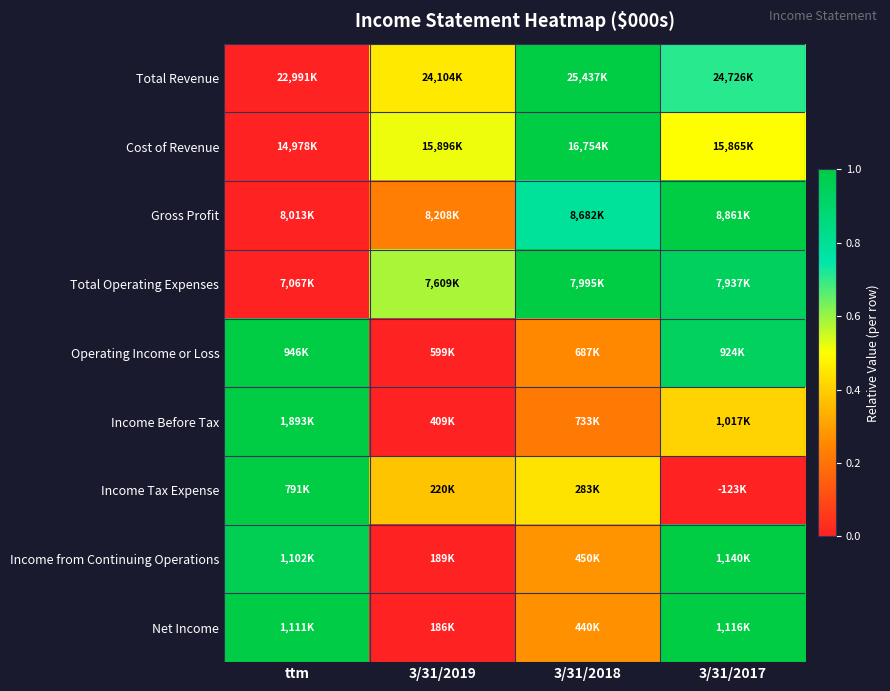

Which label corresponds to the largest value in the chart?

3/31/2018